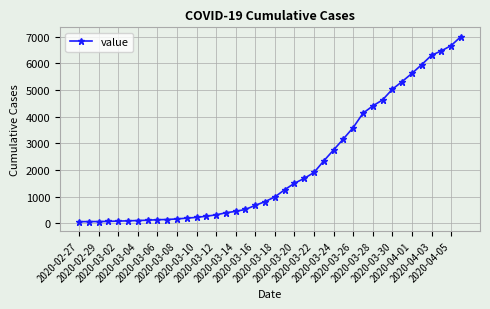

What is the difference between the maximum and minimum values?

6940